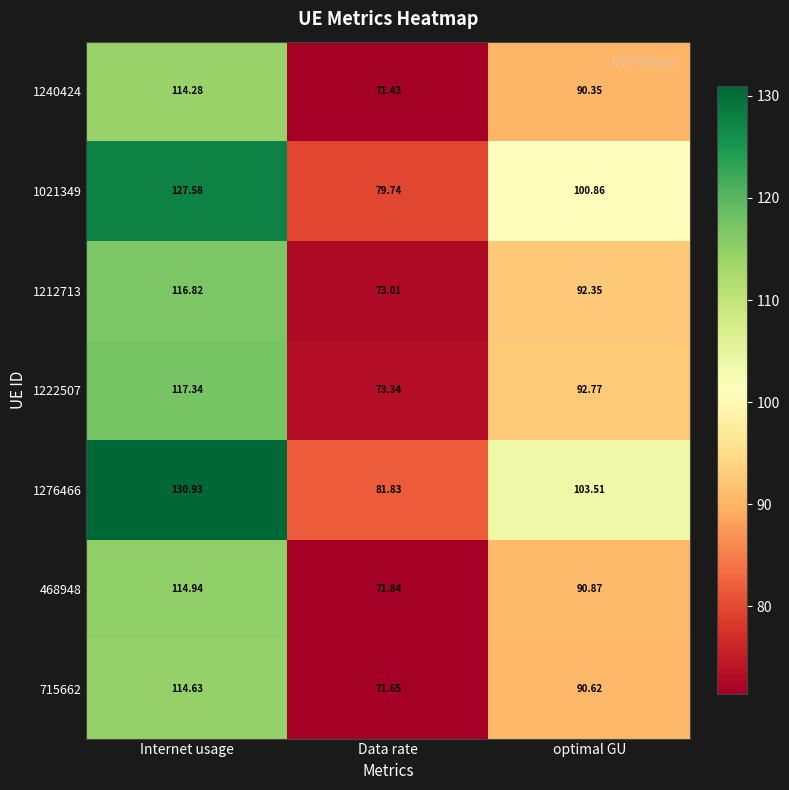

At which category does the chart reach its peak across all series?

Internet usage